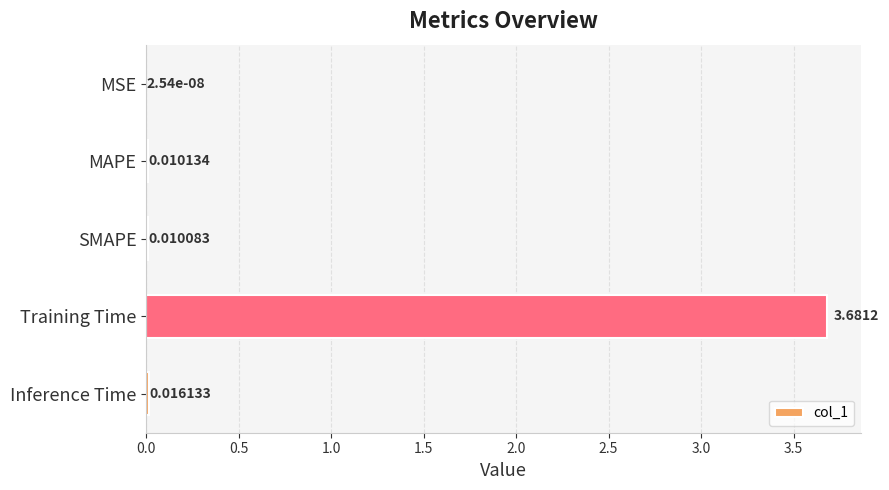

Where is the data nearest to the value 1?

Inference Time